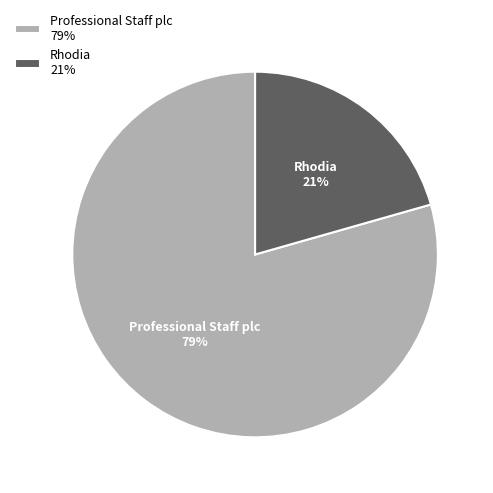

Between Rhodia 21% and Professional Staff plc 79%, which is larger?

Professional Staff plc 79%